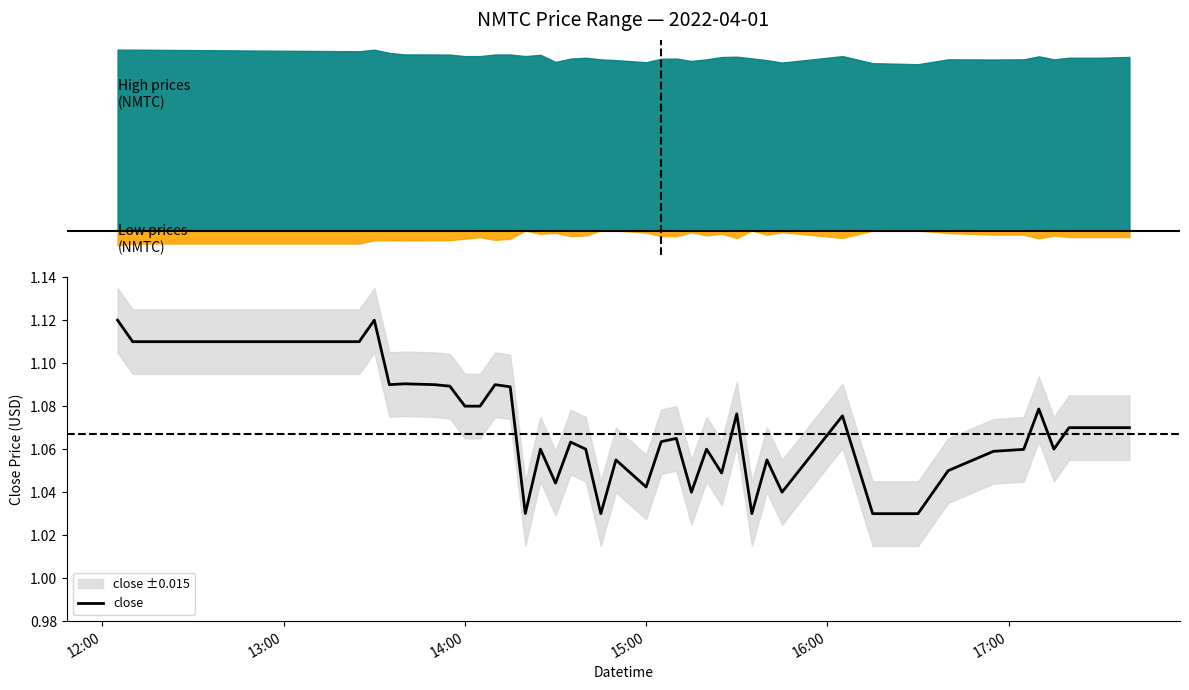

Reading left to right, list all the values displayed in this chart.

1.1	1.1	1.1	1.1	1.1	1.1	1.1	1.1	1.1	1.1	1.1	1.1	1.0	1.1	1.0	1.1	1.1	1.0	1.1	1.0	1.1	1.1	1.0	1.1	1.0	1.1	1.0	1.1	1.0	1.1	1.0	1.0	1.1	1.1	1.1	1.1	1.1	1.1	1.1	1.1